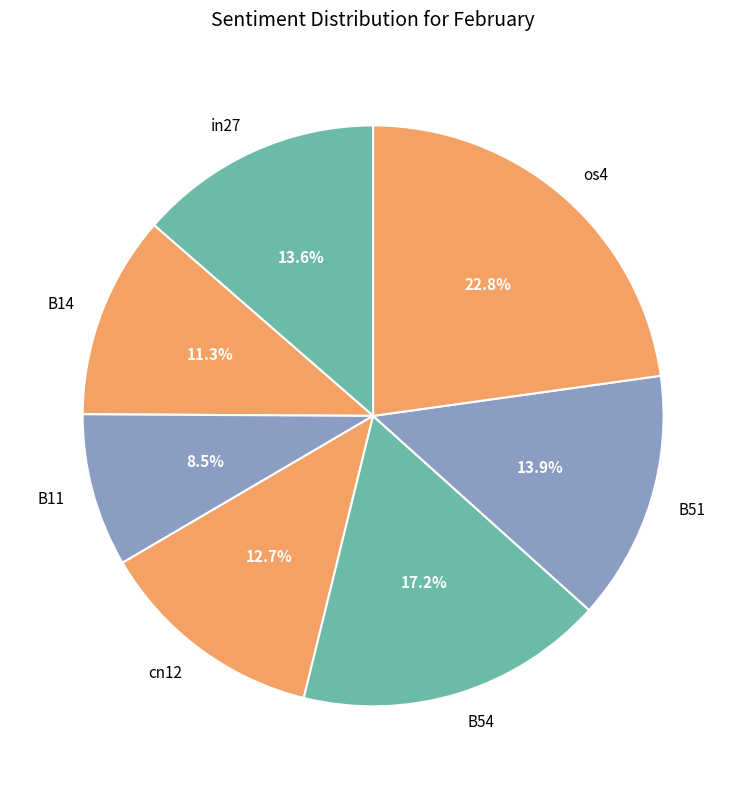

Which category has the smallest portion of the pie?

B11